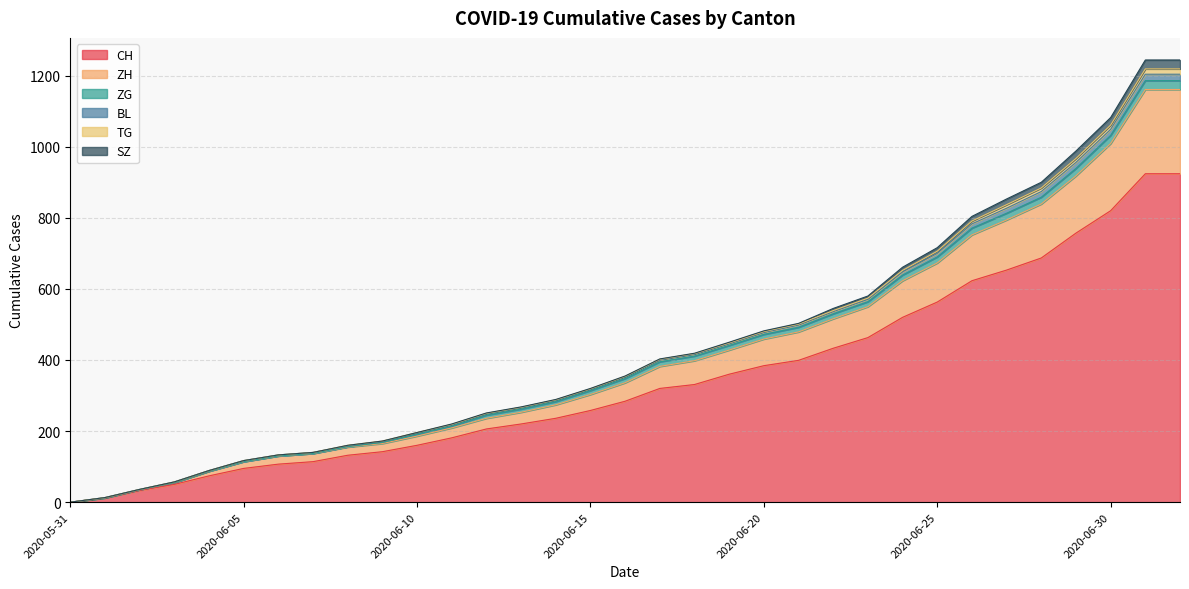

The value of SZ at 2020-07-01 is 25. True or false?

True